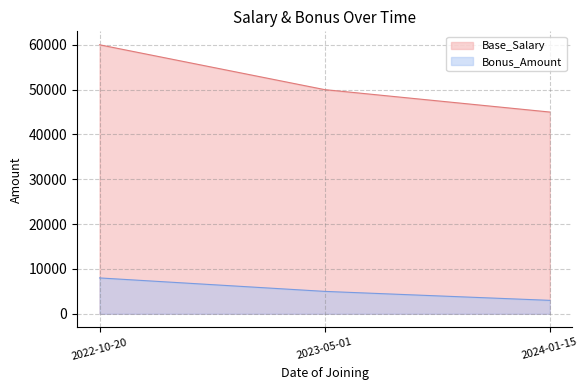

What is the label of the 2nd point from the left?

2023-05-01